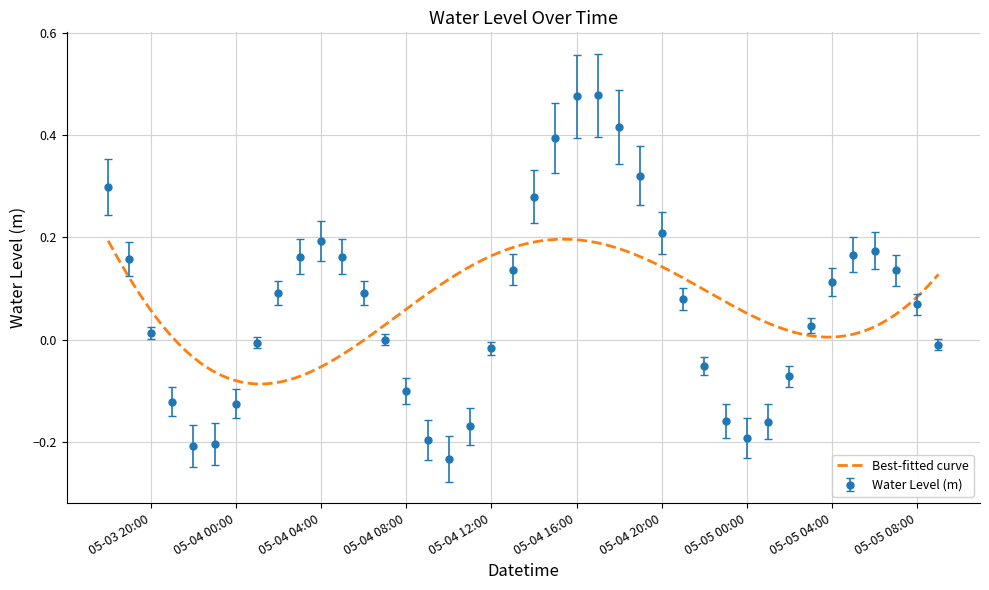

Reading left to right, what are all the values shown in this chart?

0.3	0.2	0.0	-0.1	-0.2	-0.2	-0.1	-0.0	0.1	0.2	0.2	0.2	0.1	0.0	-0.1	-0.2	-0.2	-0.2	-0.0	0.1	0.3	0.4	0.5	0.5	0.4	0.3	0.2	0.1	-0.1	-0.2	-0.2	-0.2	-0.1	0.0	0.1	0.2	0.2	0.1	0.1	-0.0